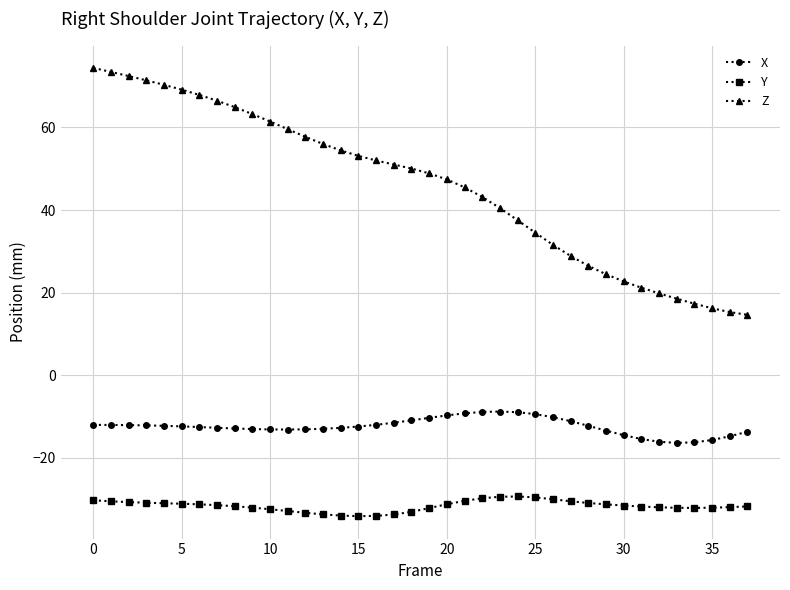

List the series in order of their peak value, highest first.

Z, X, Y